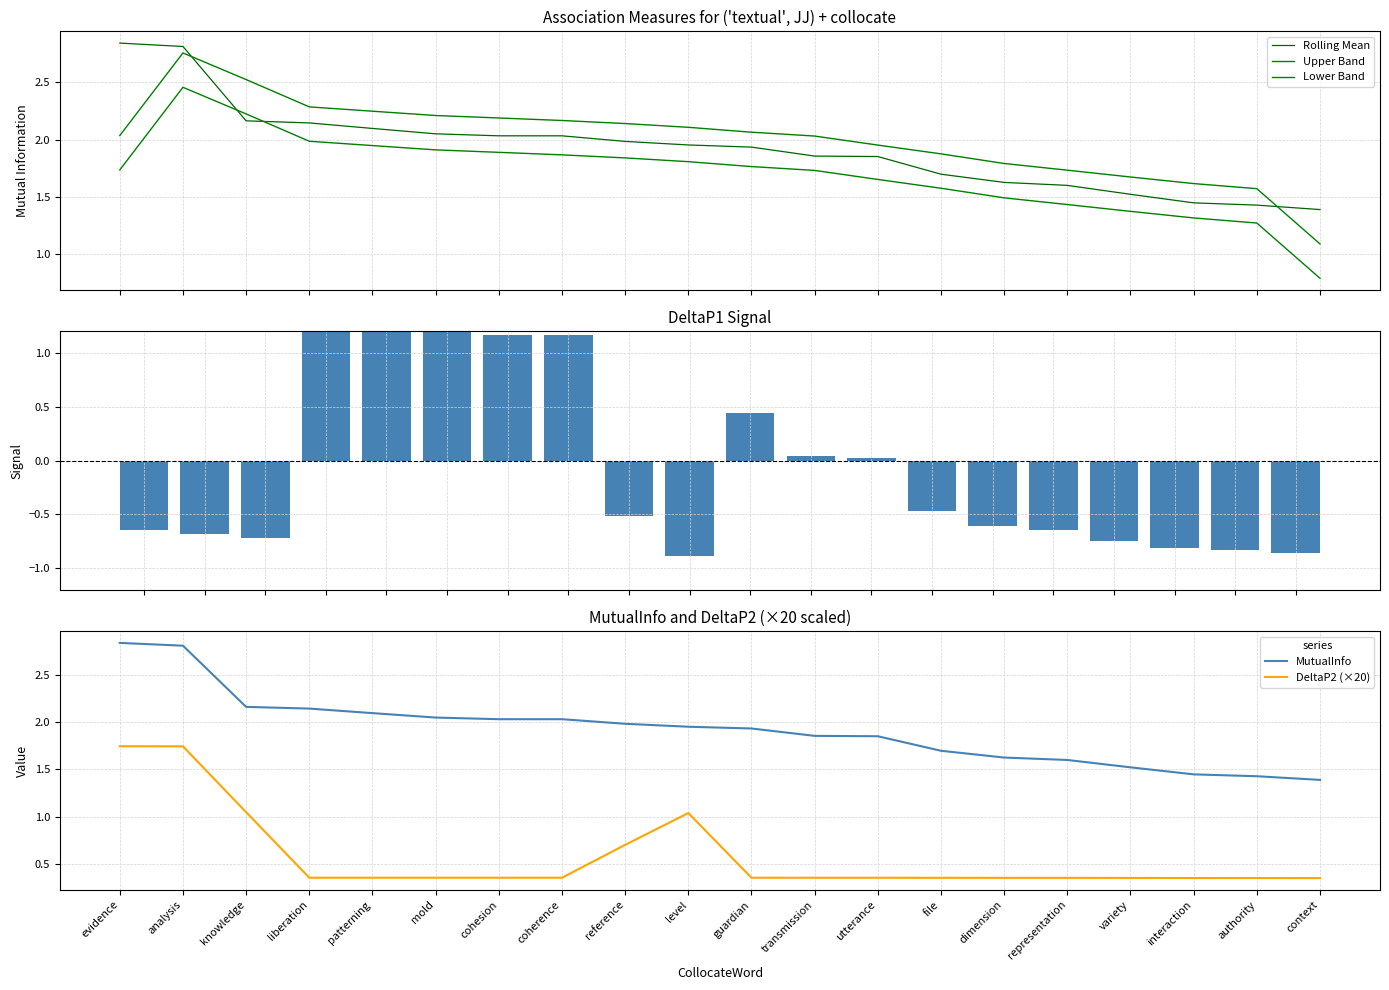

Where does the Upper Band series first go above 2?

evidence